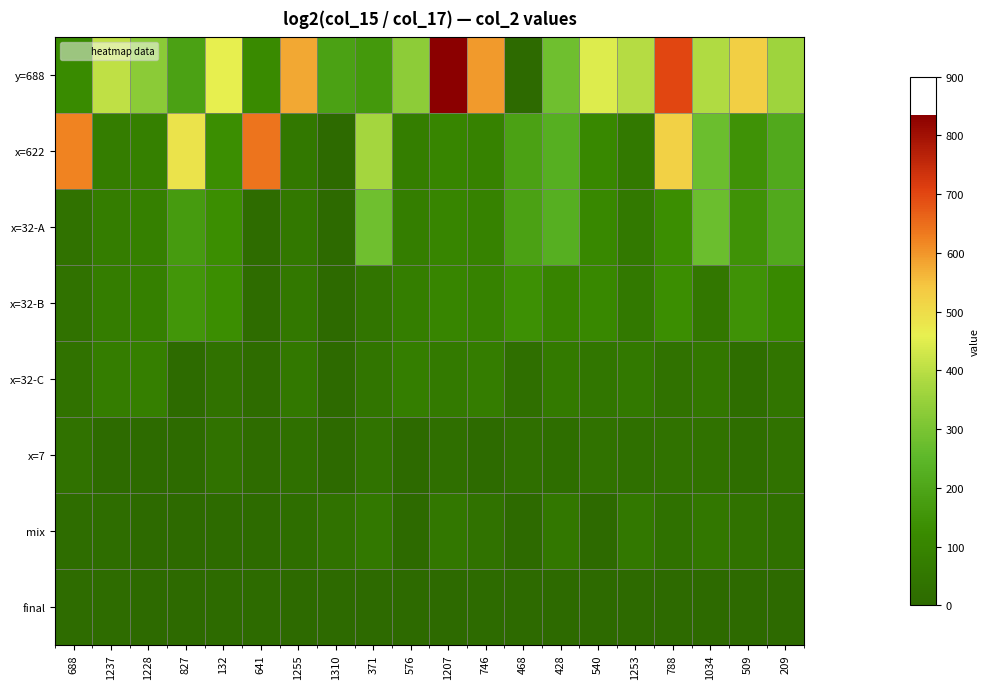

Which series has the widest spread of values?

y=688